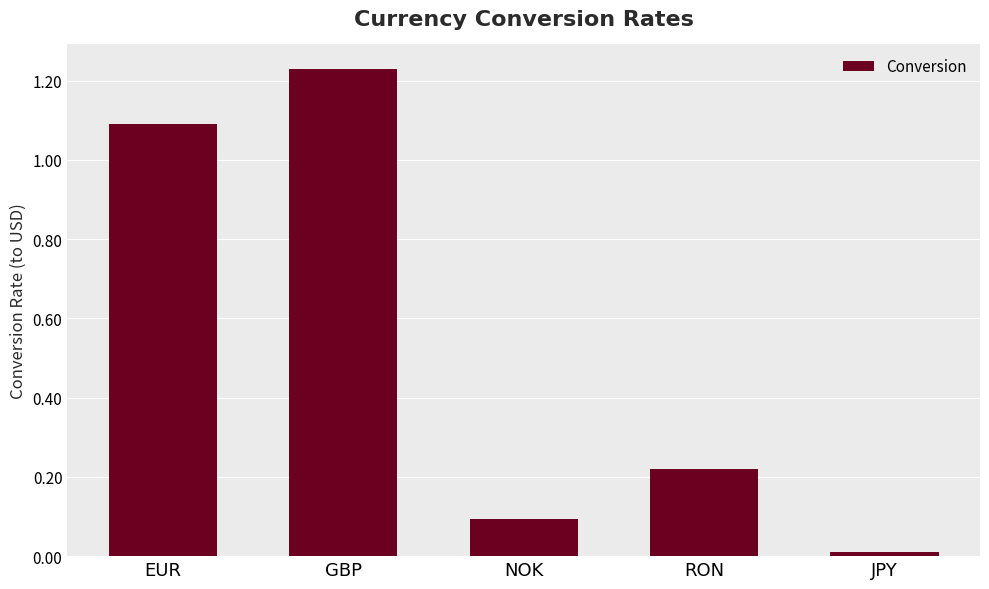

The value at NOK is 0.1. True or false?

True